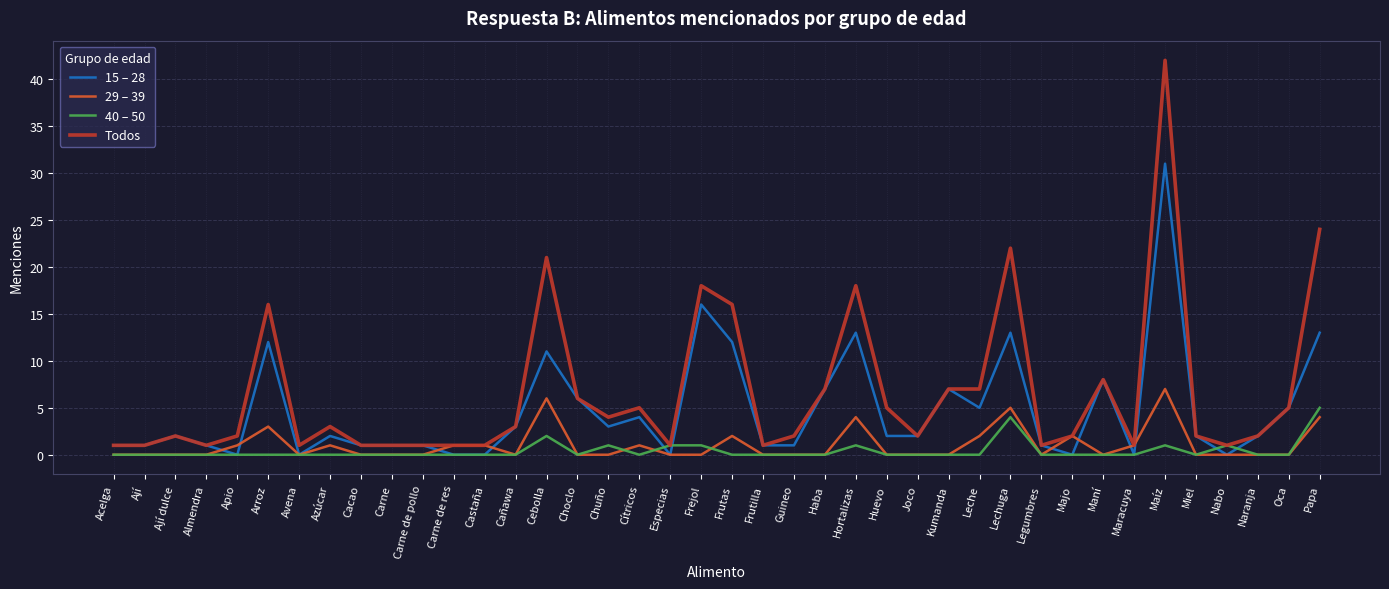

Is it true that 29 – 39 equals 0 at Joco?

True